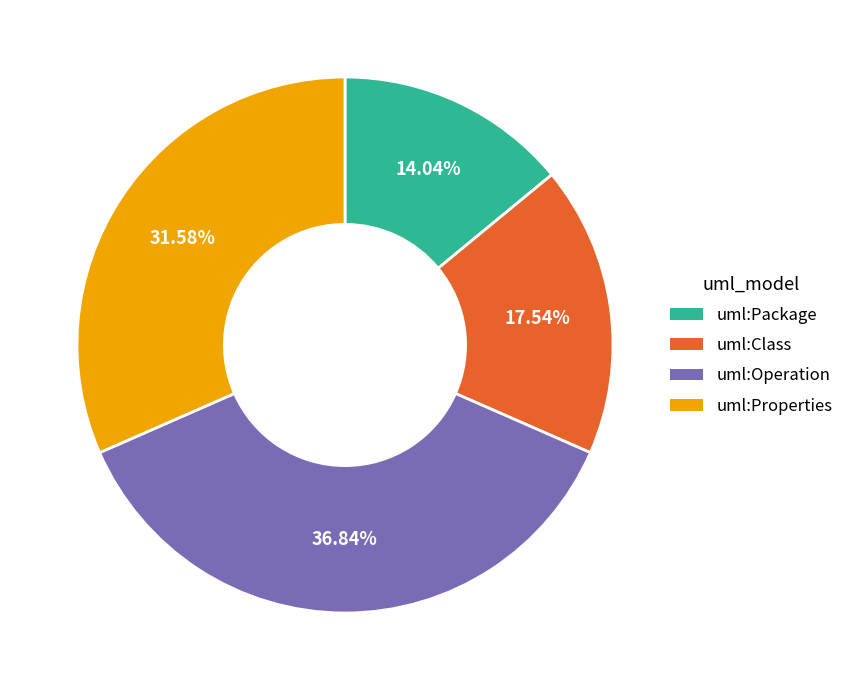

What is the total percentage of uml:Properties and uml:Class?

49.1%